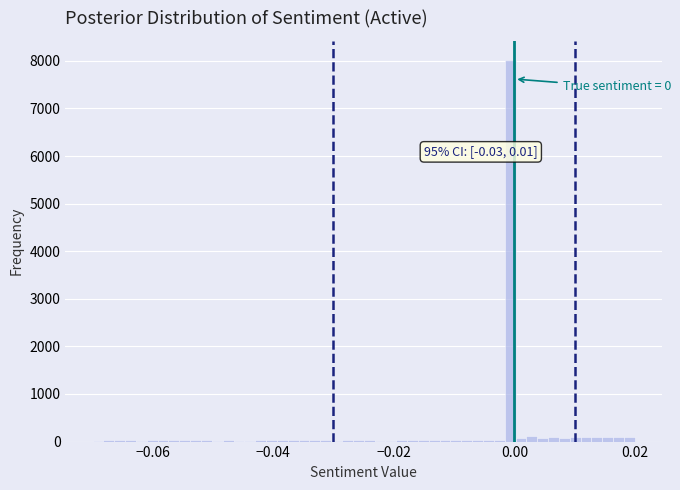

Around what value on the x-axis is the tallest bar? Give the approximate position of its centre, as read against the axis.

0.000